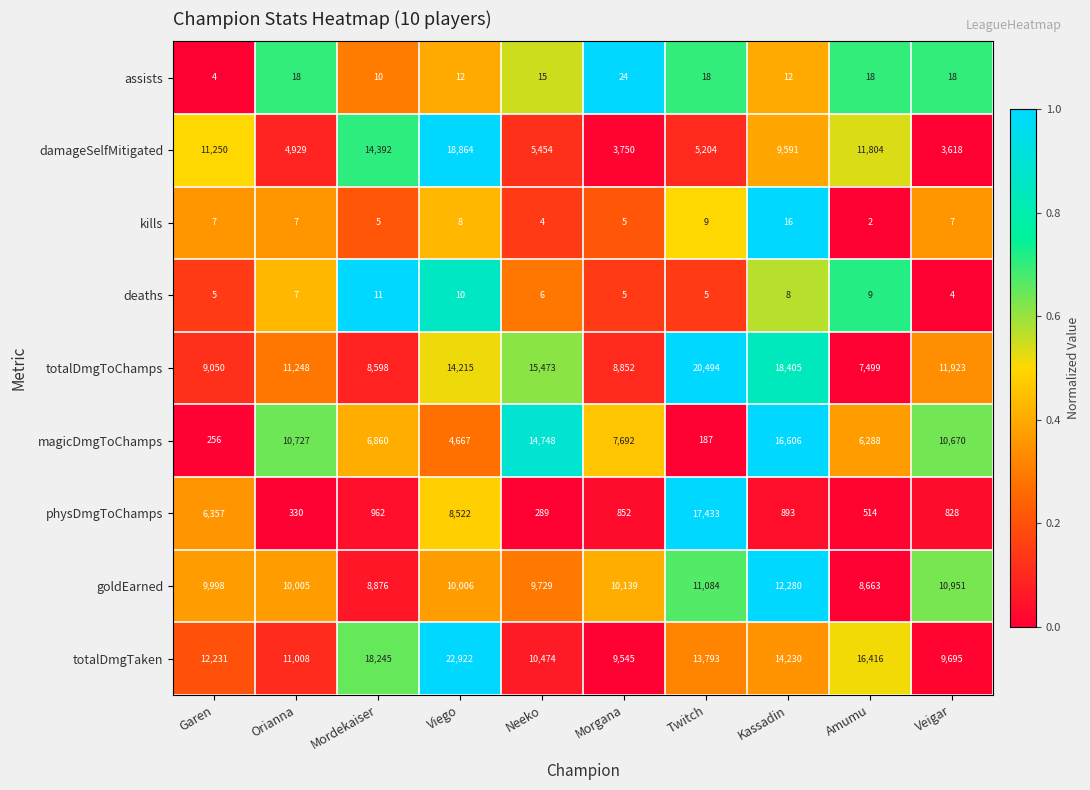

List the series in order of their peak value, lowest first.

deaths, kills, assists, goldEarned, magicDmgToChamps, physDmgToChamps, damageSelfMitigated, totalDmgToChamps, totalDmgTaken